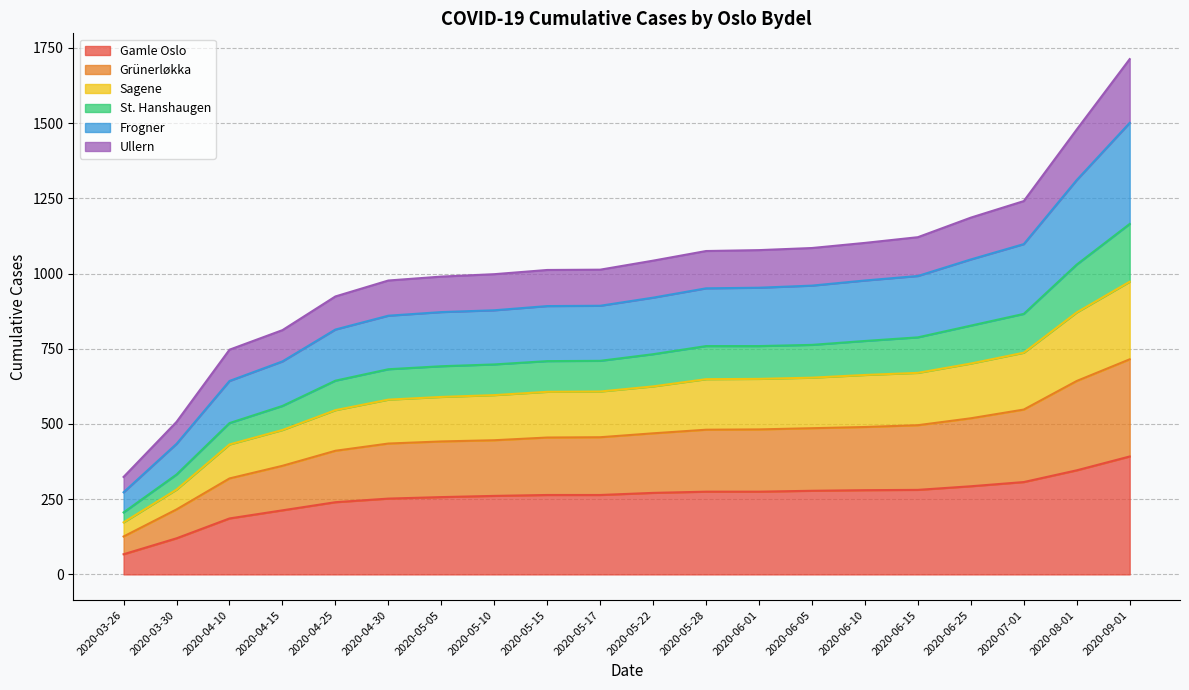

True or false: Frogner has more than 2 interior local peaks.

False